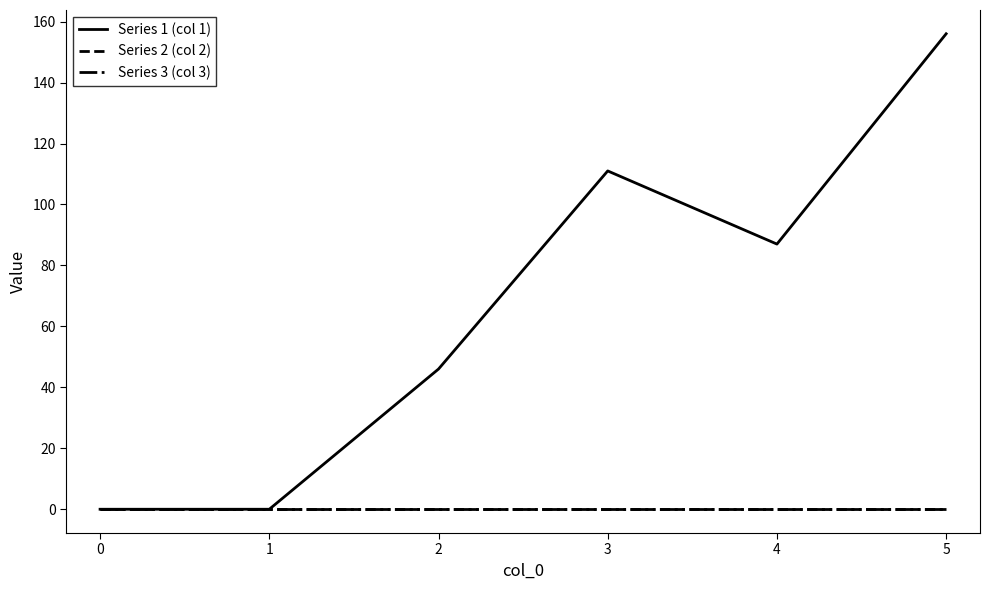

Is the value of Series 3 (col 3) at 4 greater than the value of Series 1 (col 1) at 4?

No